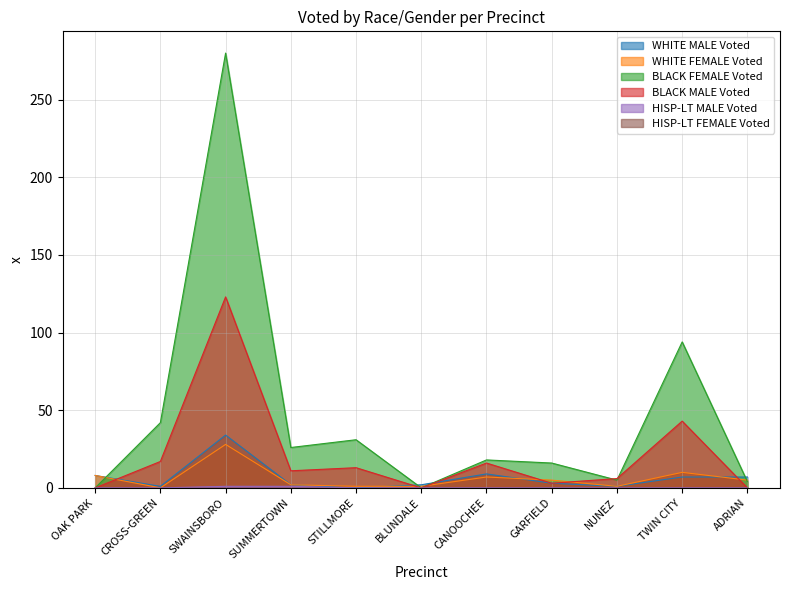

What is the label of the 5th point from the left?

STILLMORE